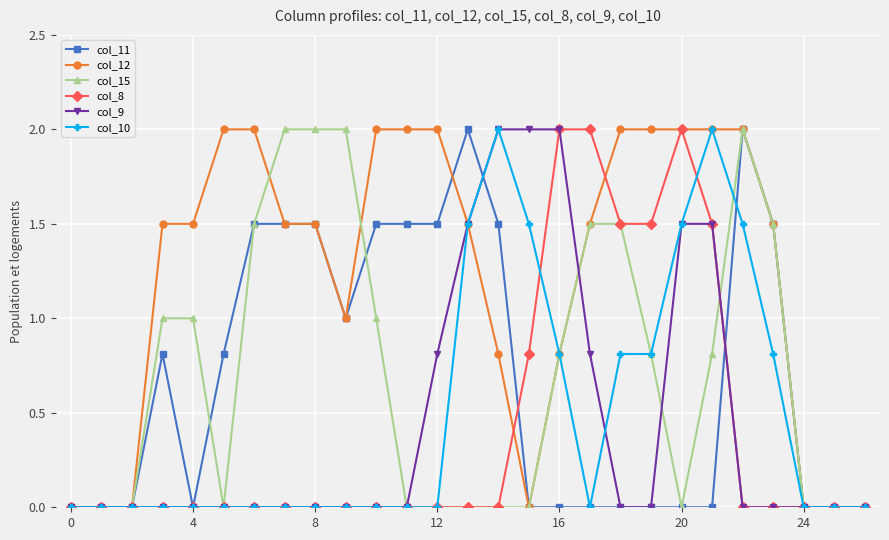

Reading left to right, list all the values displayed in this chart.

col_11: 0.0	0.0	0.0	0.8	0.0	0.8	1.5	1.5	1.5	1.0	1.5	1.5	1.5	2.0	1.5	0.0	0.0	0.0	0.0	0.0	0.0	0.0	2.0	1.5	0.0	0.0	0.0
col_12: 0.0	0.0	0.0	1.5	1.5	2.0	2.0	1.5	1.5	1.0	2.0	2.0	2.0	1.5	0.8	0.0	0.8	1.5	2.0	2.0	2.0	2.0	2.0	1.5	0.0	0.0	0.0
col_15: 0.0	0.0	0.0	1.0	1.0	0.0	1.5	2.0	2.0	2.0	1.0	0.0	0.0	0.0	0.0	0.0	0.8	1.5	1.5	0.8	0.0	0.8	2.0	1.5	0.0	0.0	0.0
col_8: 0.0	0.0	0.0	0.0	0.0	0.0	0.0	0.0	0.0	0.0	0.0	0.0	0.0	0.0	0.0	0.8	2.0	2.0	1.5	1.5	2.0	1.5	0.0	0.0	0.0	0.0	0.0
col_9: 0.0	0.0	0.0	0.0	0.0	0.0	0.0	0.0	0.0	0.0	0.0	0.0	0.8	1.5	2.0	2.0	2.0	0.8	0.0	0.0	1.5	1.5	0.0	0.0	0.0	0.0	0.0
col_10: 0.0	0.0	0.0	0.0	0.0	0.0	0.0	0.0	0.0	0.0	0.0	0.0	0.0	1.5	2.0	1.5	0.8	0.0	0.8	0.8	1.5	2.0	1.5	0.8	0.0	0.0	0.0